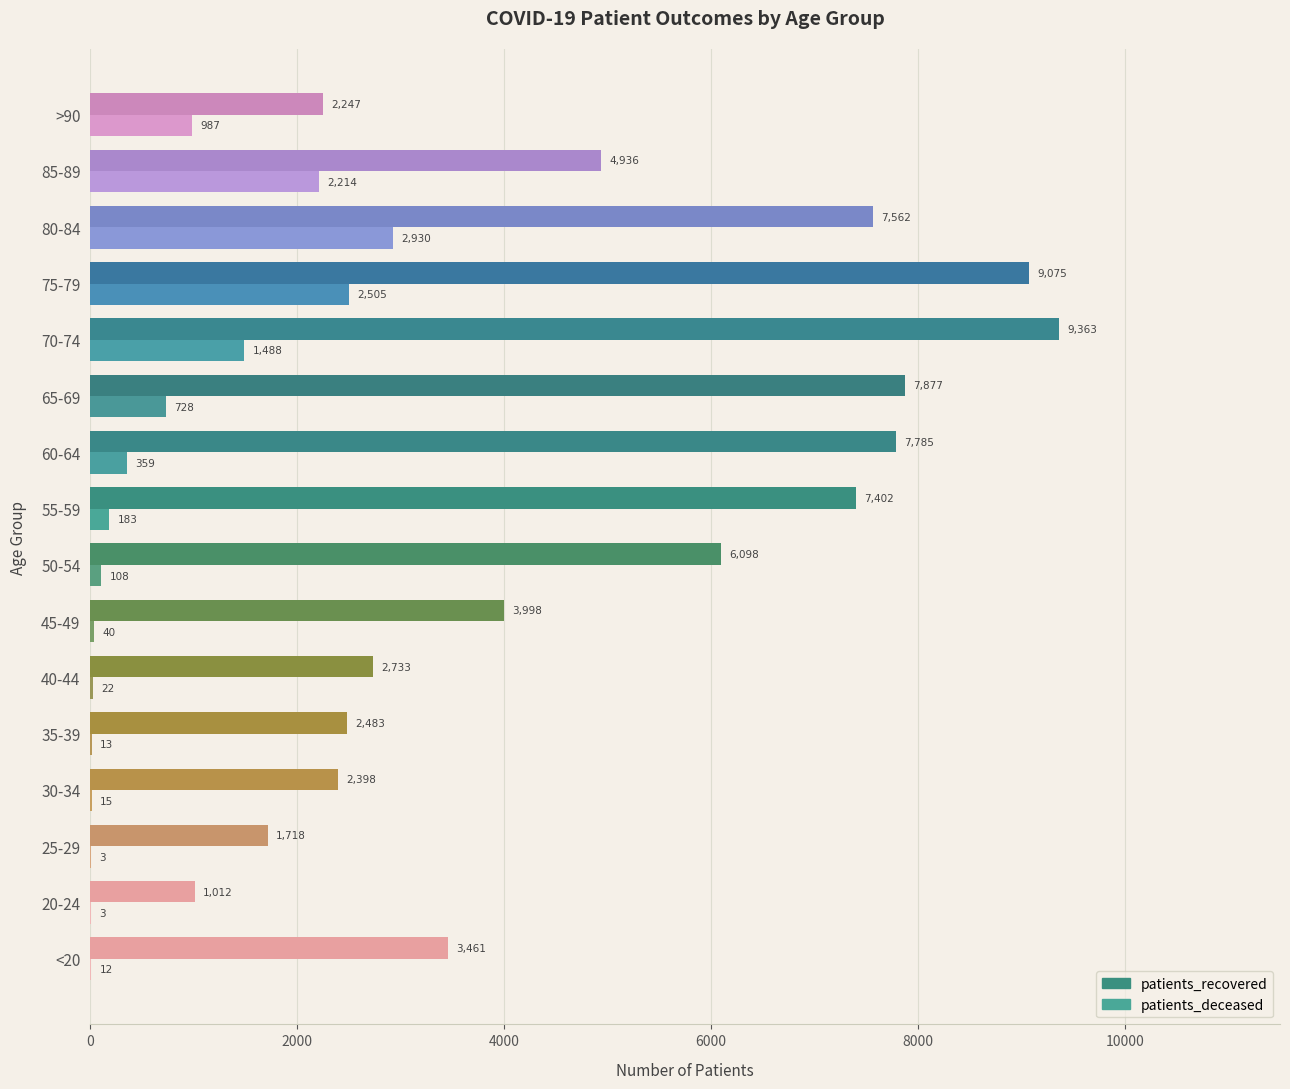

What are all the series names shown in the legend?

patients_recovered, patients_deceased